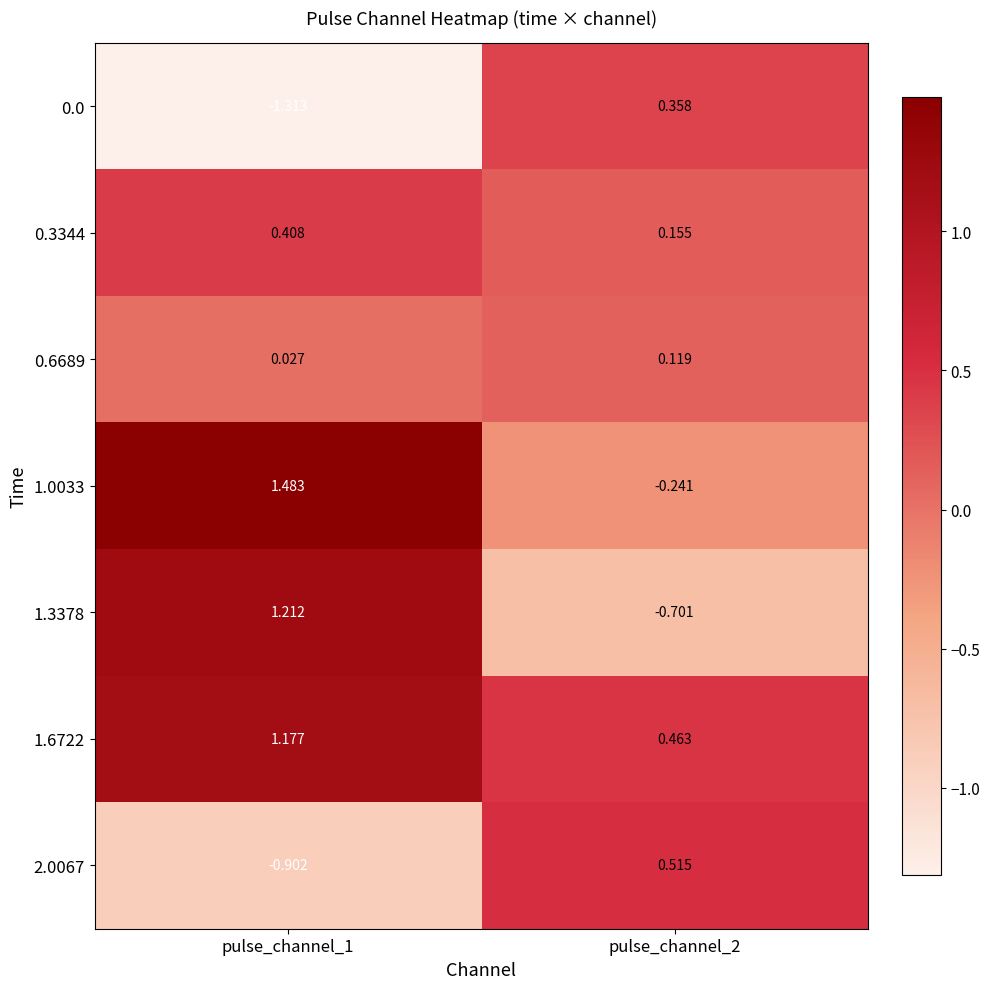

How many categories are shown in the chart?

2